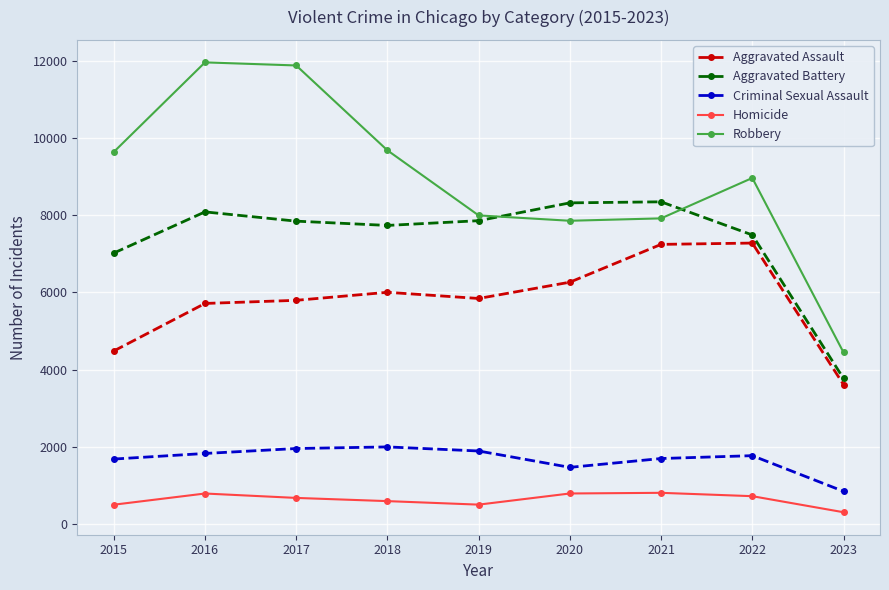

True or false: Robbery and Aggravated Assault intersect in this chart.

False